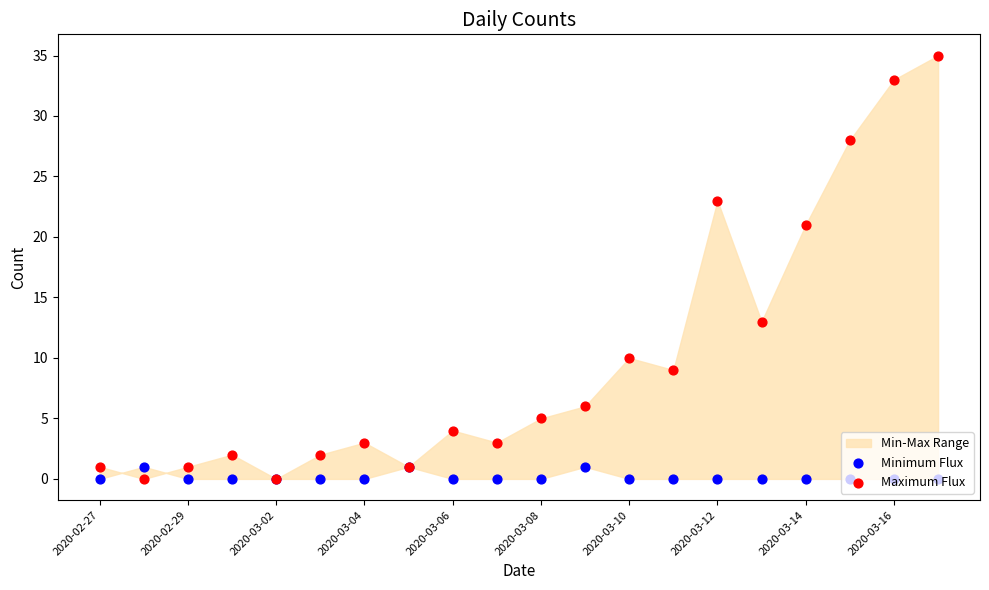

Is the value of Minimum Flux at 2020-03-10 greater than the value of Maximum Flux at 2020-02-29?

No